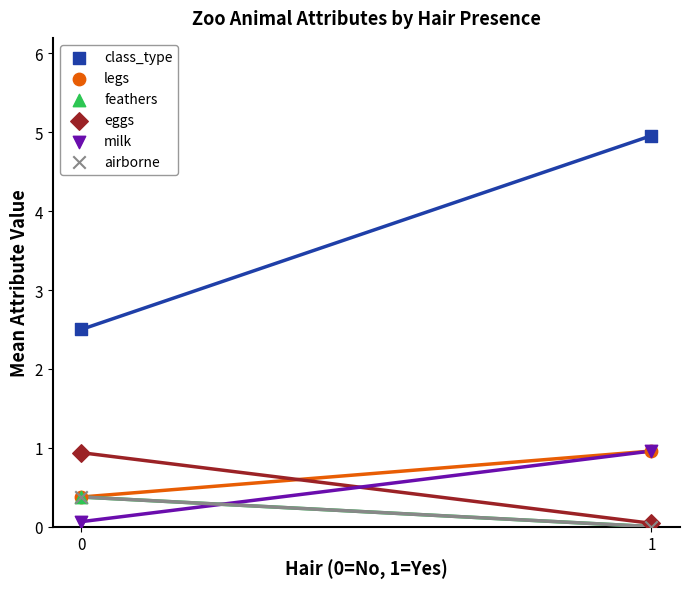

Which series contains the lowest Y value?

feathers